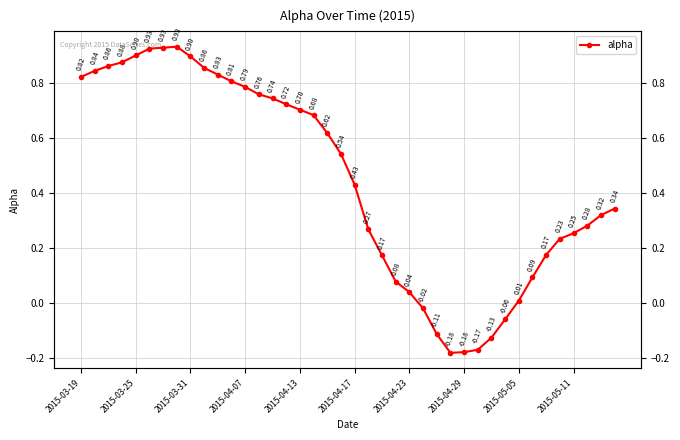

How many points are higher than both their immediate neighbors (excluding endpoints)?

1